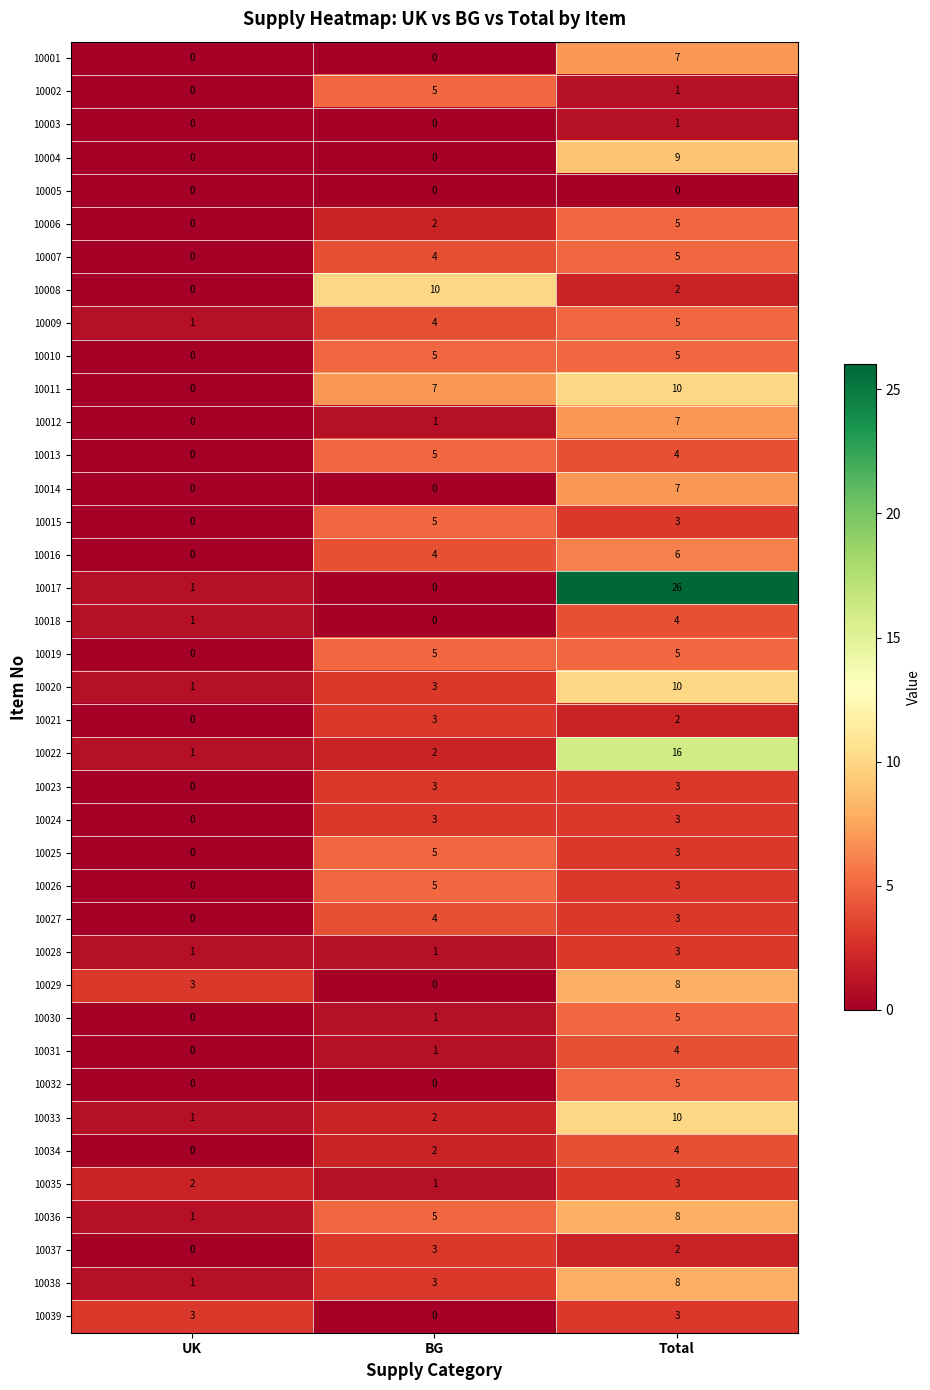

What is the average value of the 10022 series?

6